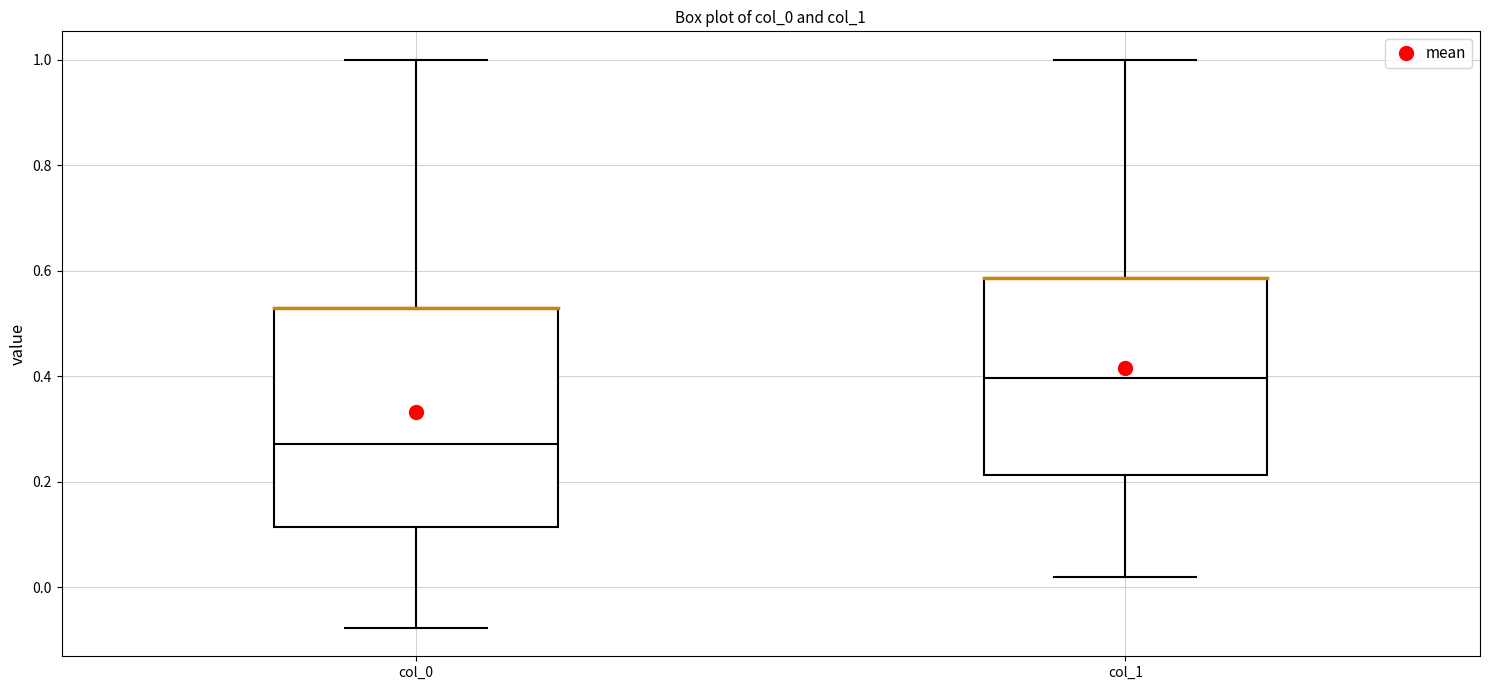

Which box's median line is the lowest?

col_0